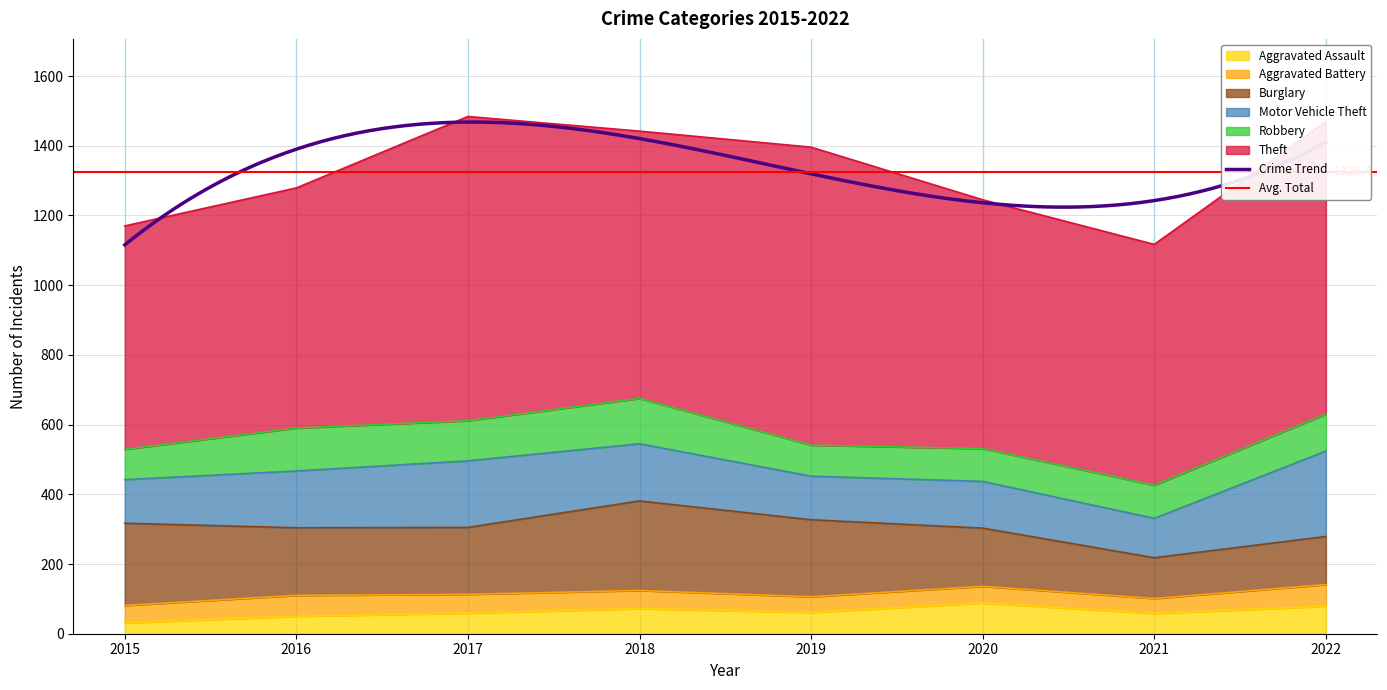

What is the average value of the Burglary series?

190